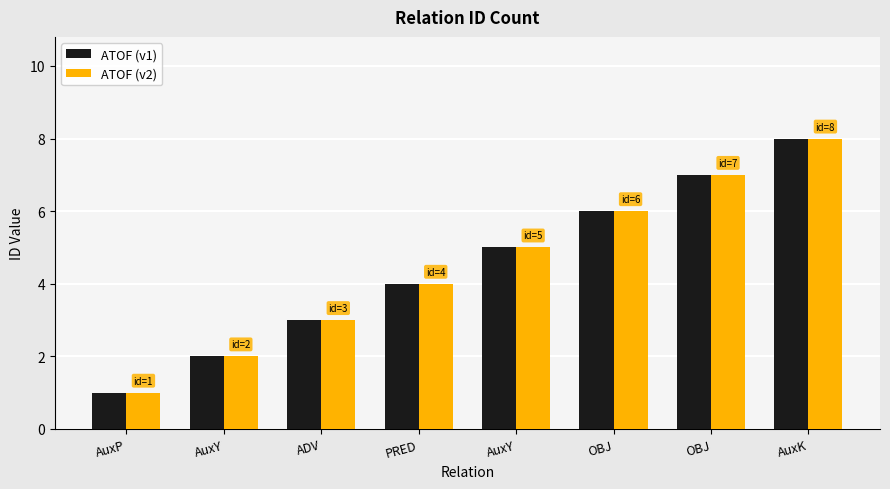

Reading left to right, list all the values displayed in this chart.

ATOF (v1): 1	2	3	4	5	6	7	8
ATOF (v2): 1	2	3	4	5	6	7	8